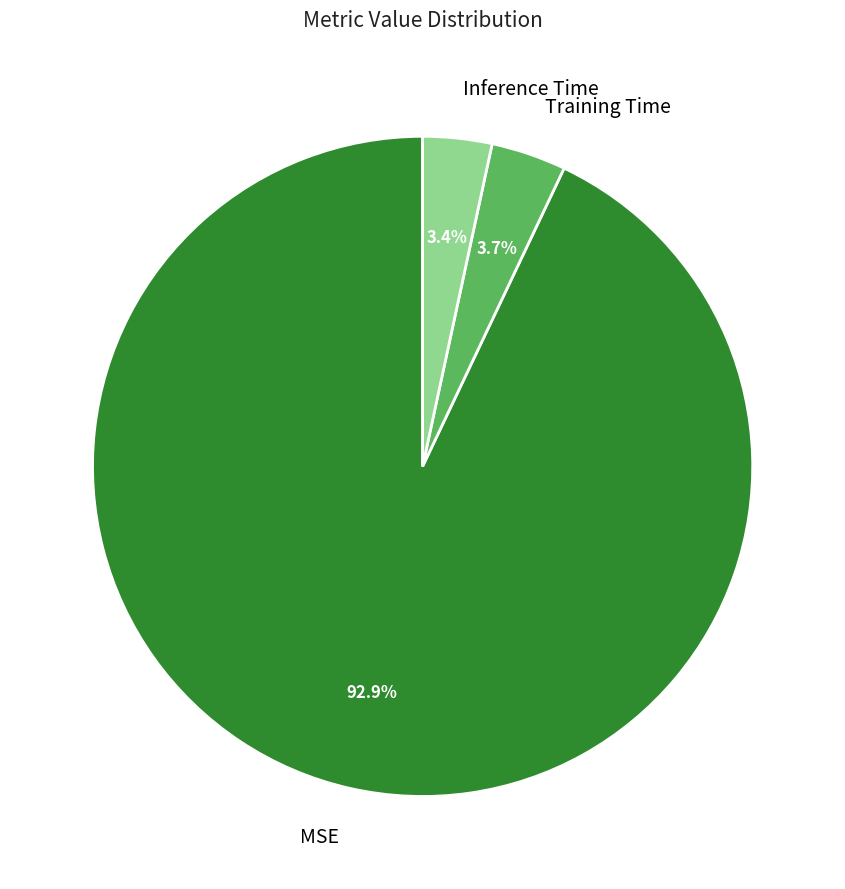

What is the largest slice in the pie chart?

MSE